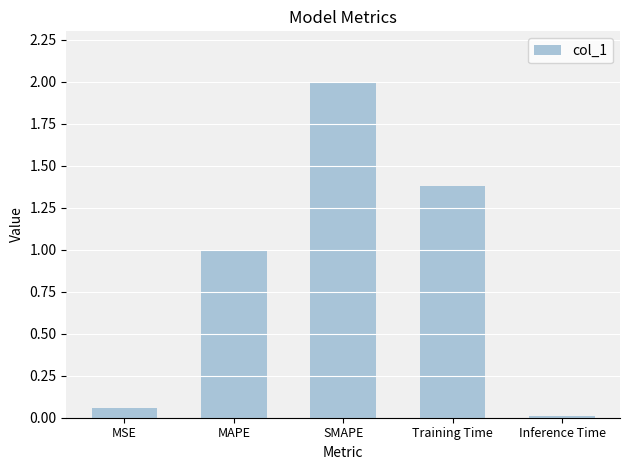

How many distinct data groups are displayed?

1